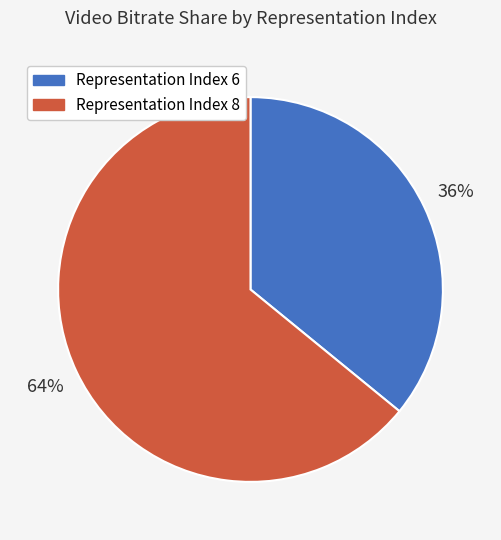

How many slices are in this pie chart?

2